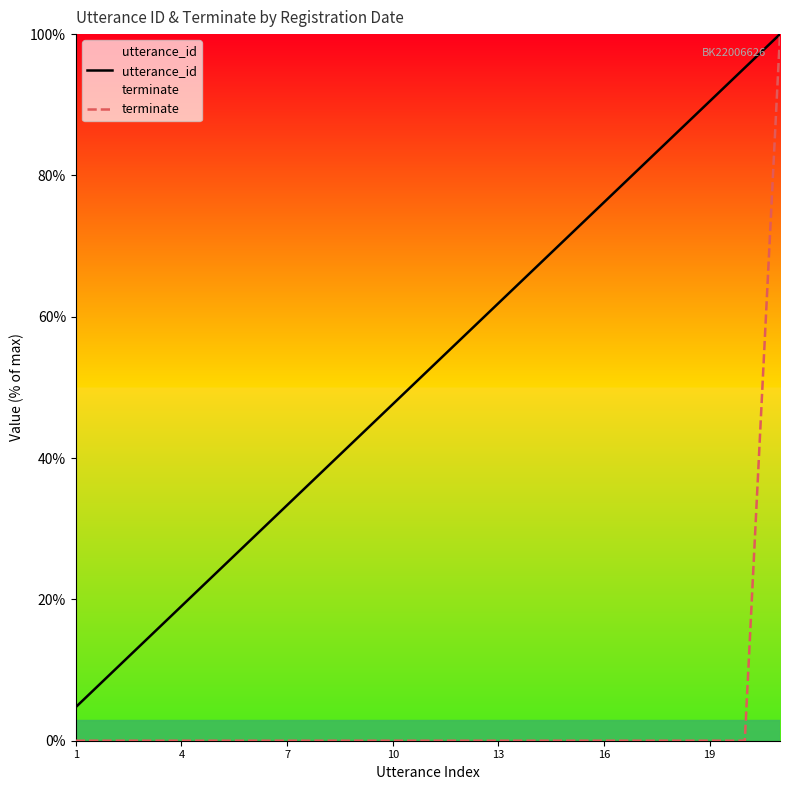

What is the approximate value of utterance_id at 13?

61.9